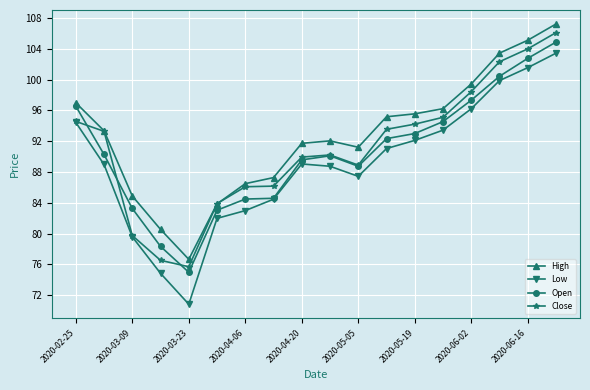

What is the average value of the Close series?

91.0